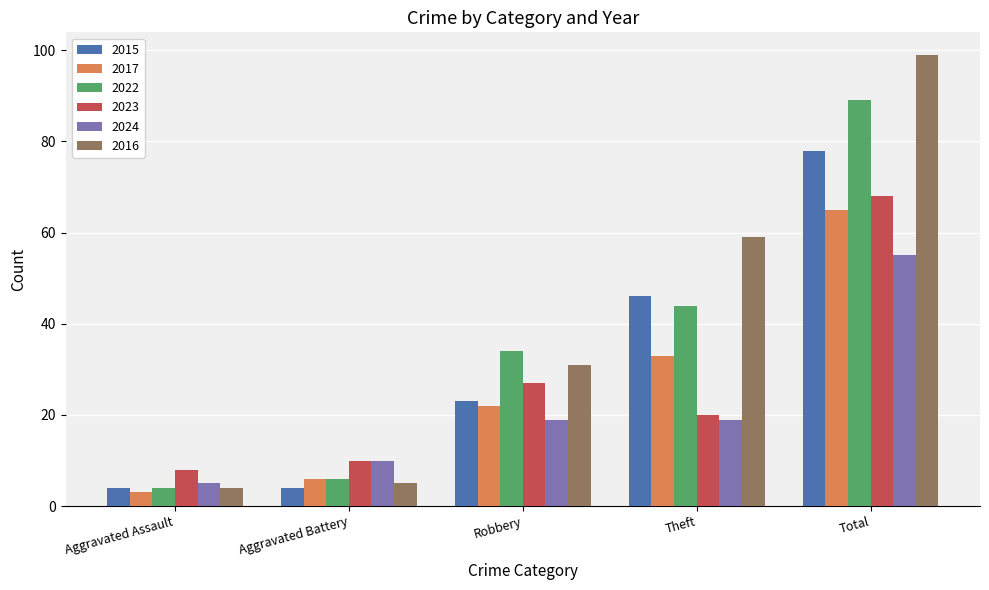

True or false: 2016 has a value of 5 at Aggravated Battery.

True